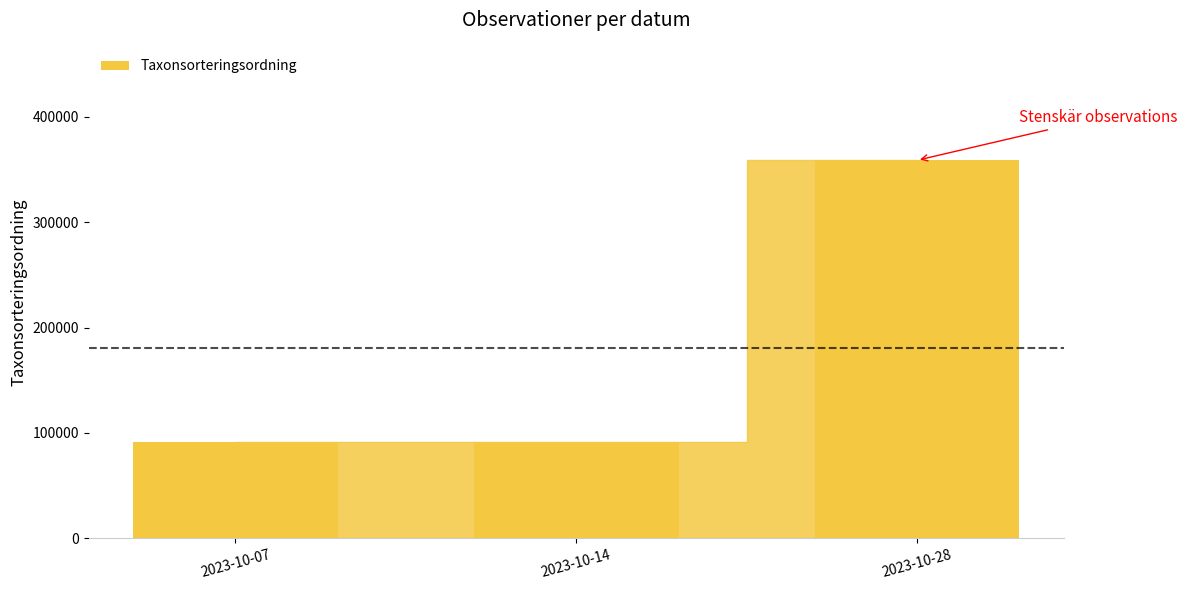

Which has a higher value, 2023-10-14 or 2023-10-28?

2023-10-28